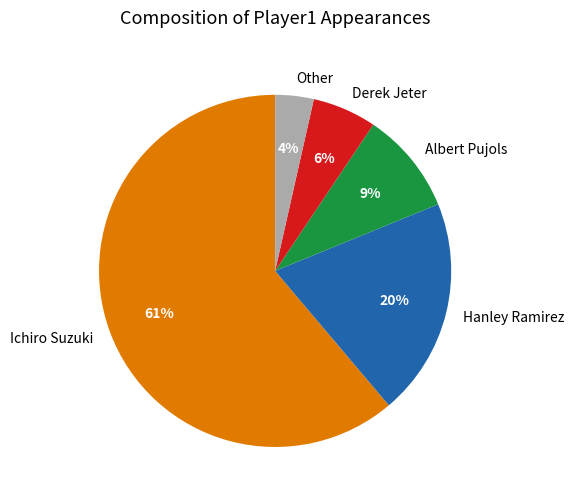

Which category has the biggest portion of the pie?

Ichiro Suzuki